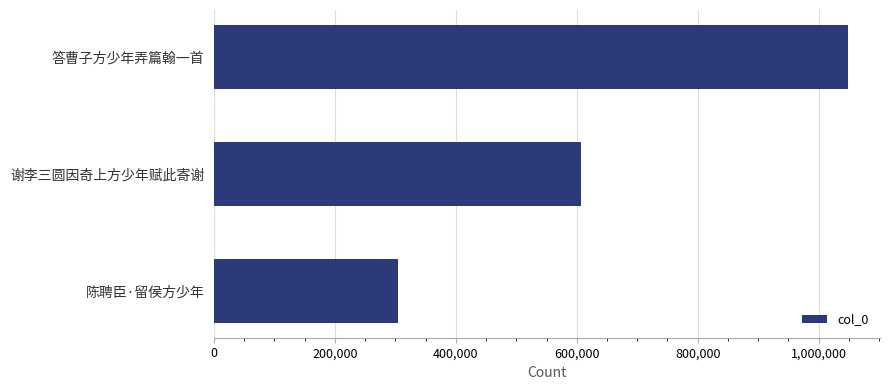

What is the label of the 2nd bar from the top?

谢李三圆因奇上方少年赋此寄谢